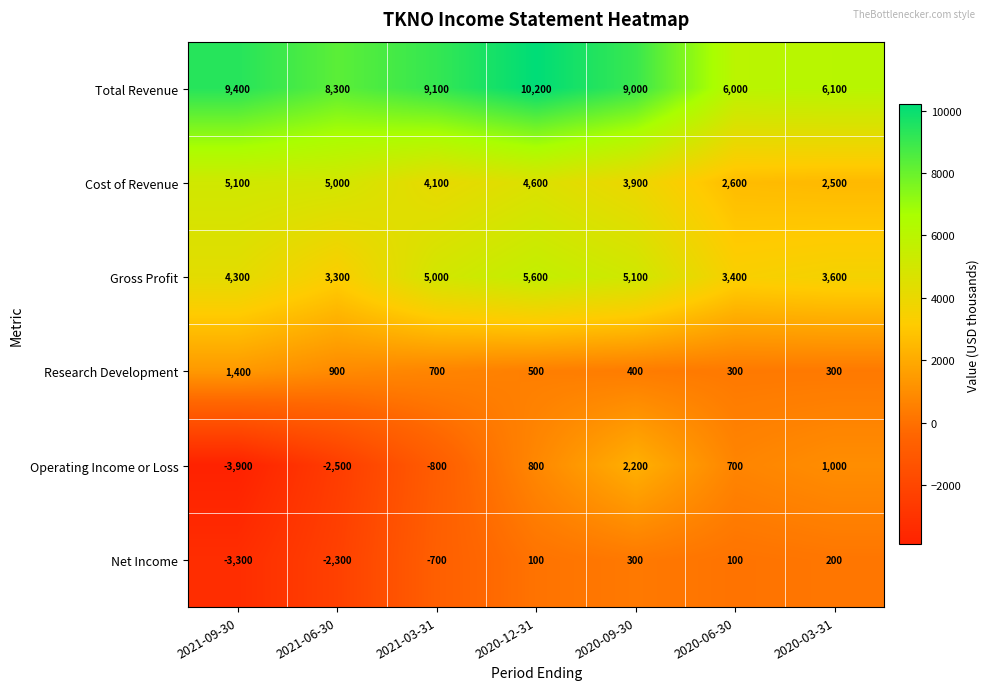

At which category is the sum across all series the highest?

2020-12-31